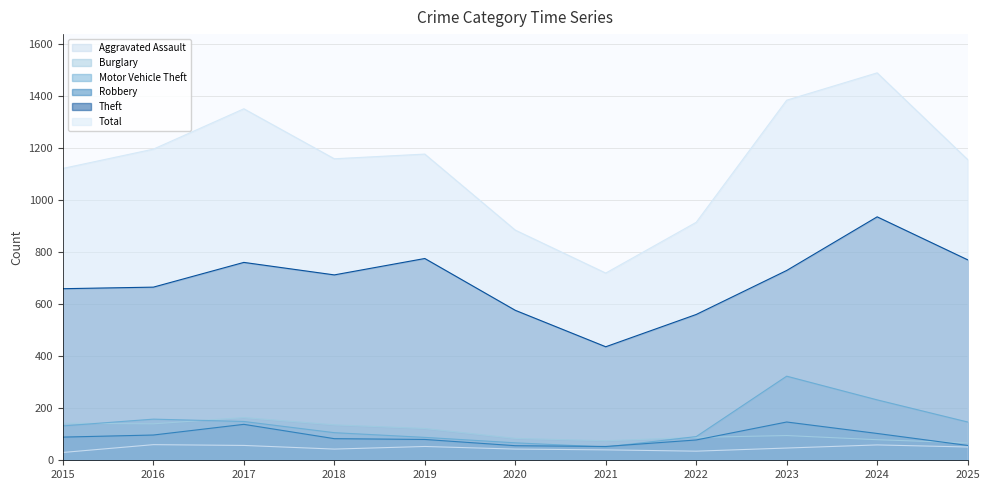

Is it true that Aggravated Assault equals 23 at 2022?

False